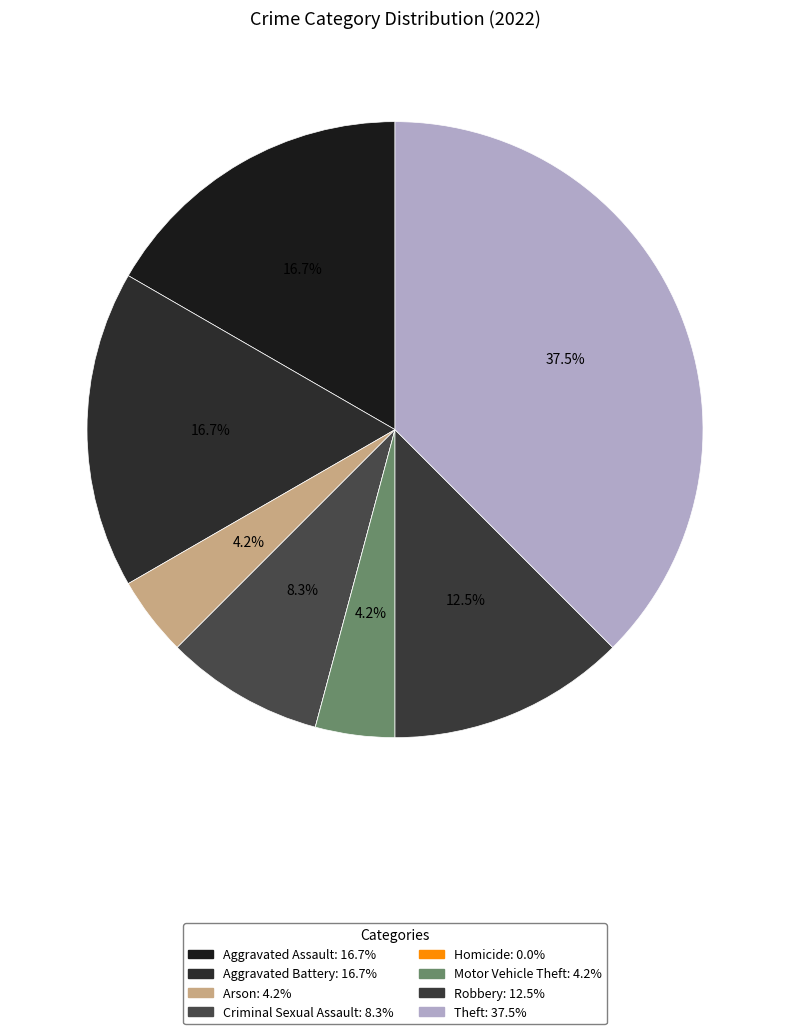

Is Aggravated Battery the majority of the pie?

No